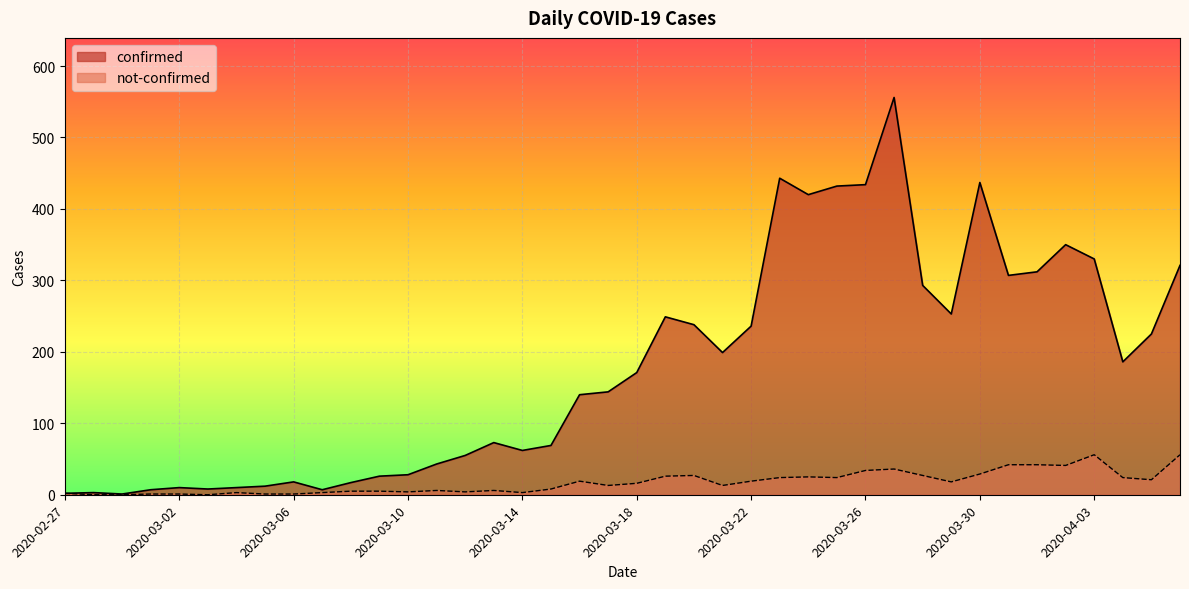

Rank the series by their maximum value, from highest to lowest.

confirmed, not-confirmed